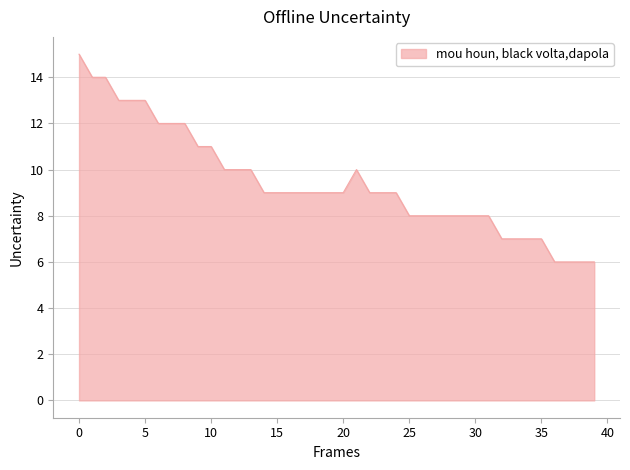

How many lines are shown in the chart?

1